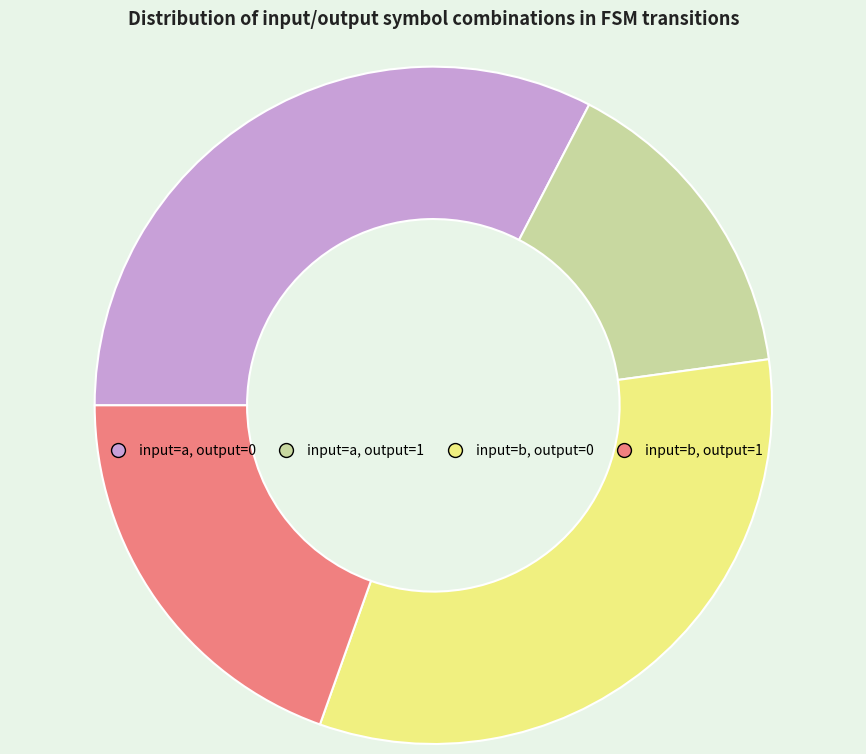

Count the number of slices in the pie.

4